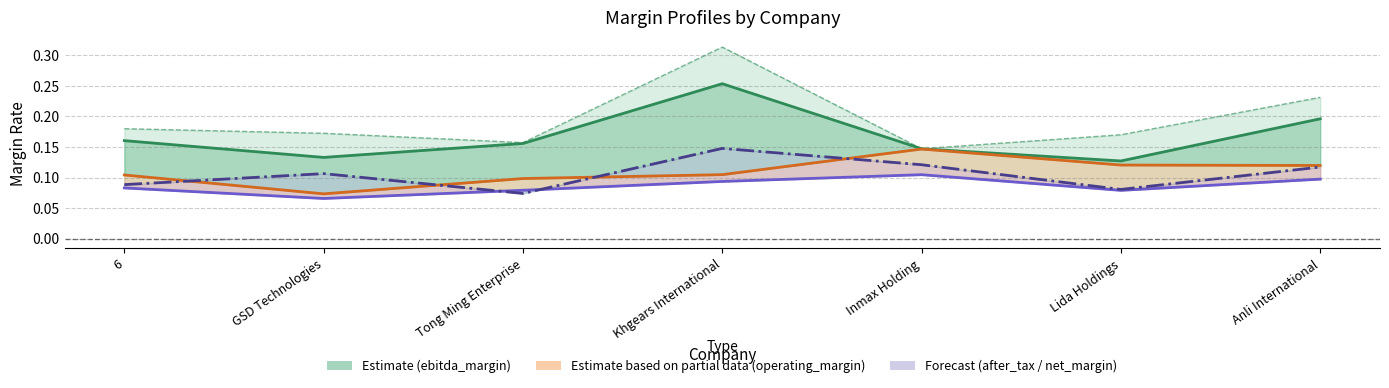

What is the smallest value displayed?

0.1